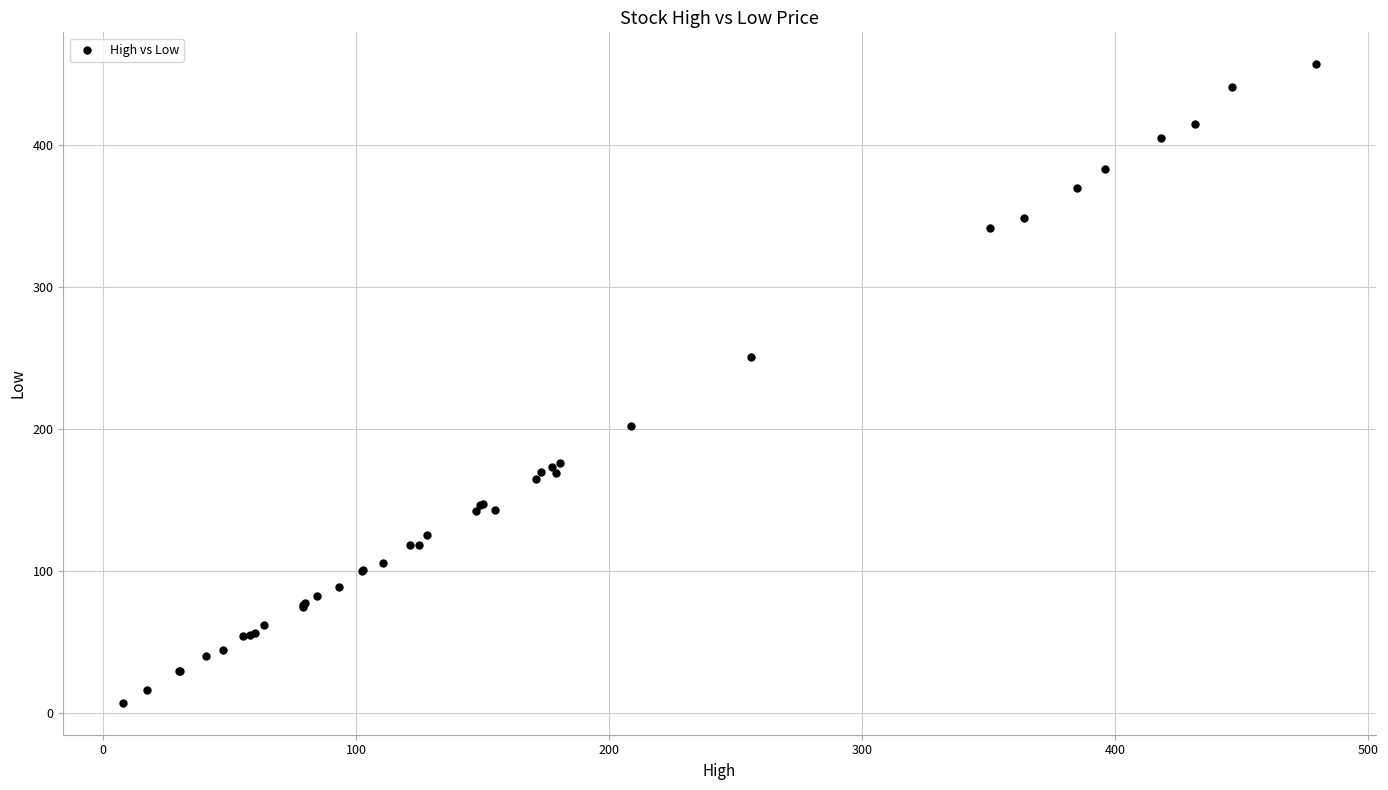

What Y value in the scatter plot is closest to 232?

250.9